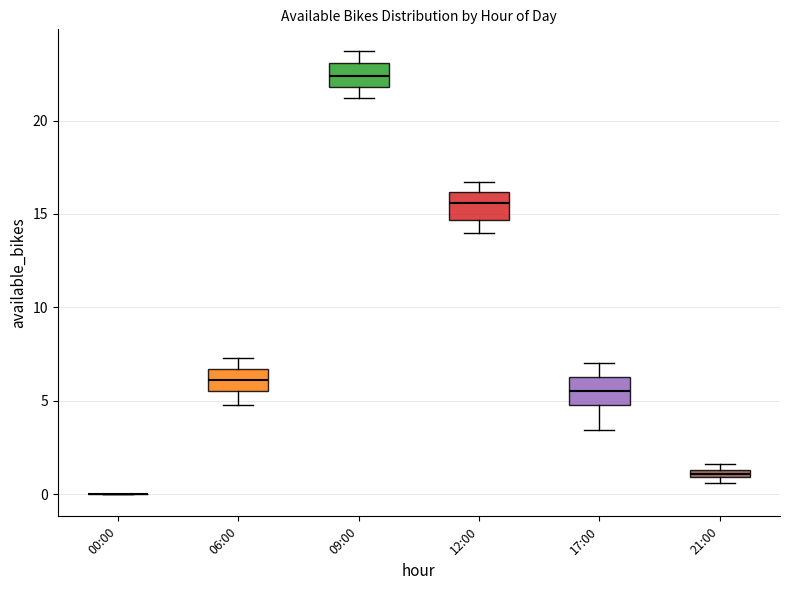

Where does the median line of the box for 17:00 sit on the y-axis? The values are not printed on the chart, so give them approximately, as read against the axis.

5.5